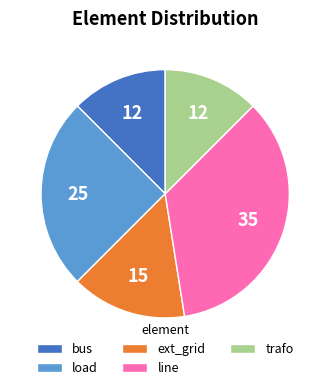

Does any single category account for the majority?

No